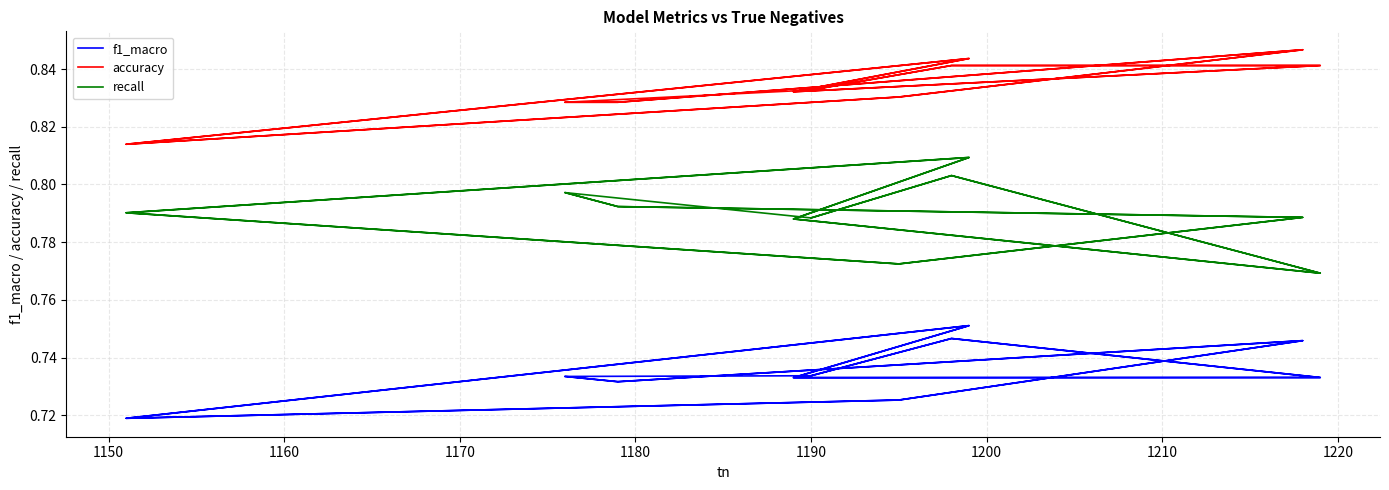

What is the sum of all recall values?

15.8